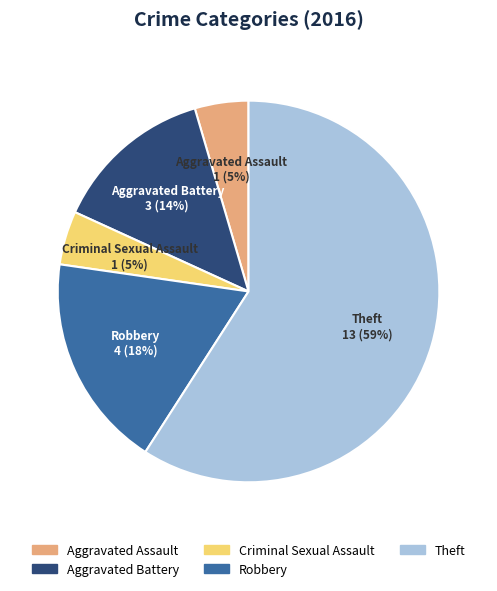

What is the majority slice?

Theft